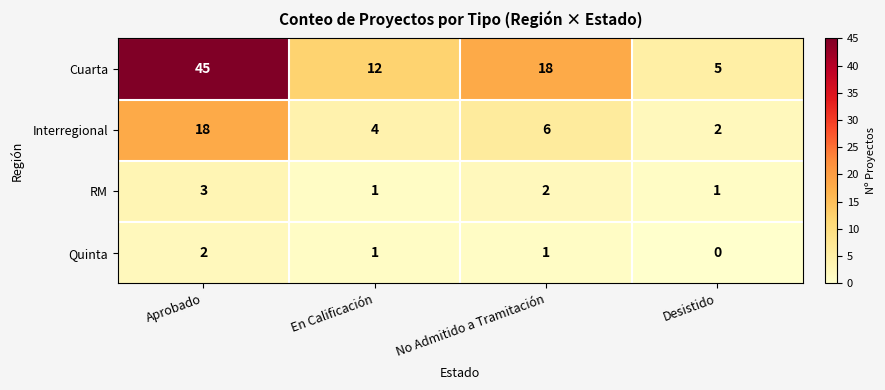

How many categories are shown in the chart?

4